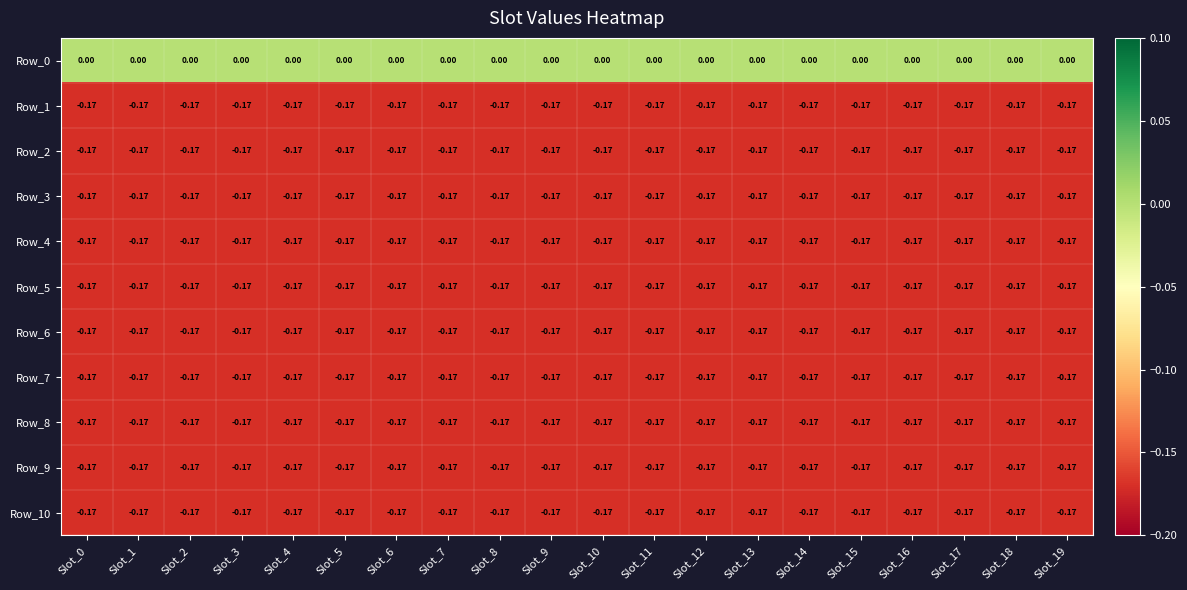

Is the value of Row_0 at Slot_6 greater than the value of Row_7 at Slot_6?

Yes